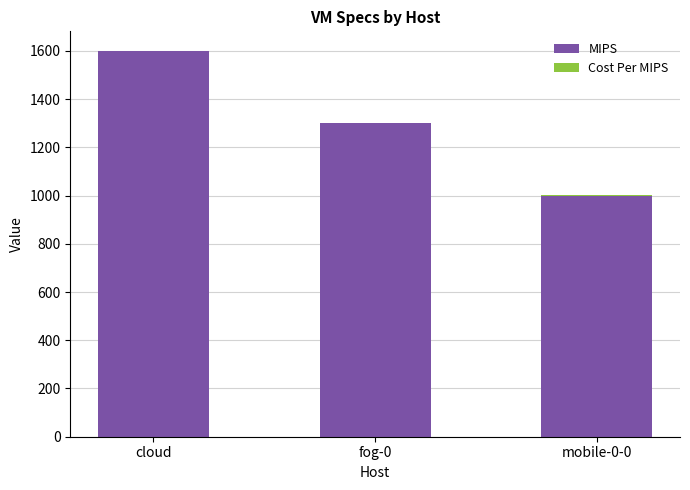

How many data points does each series have?

3